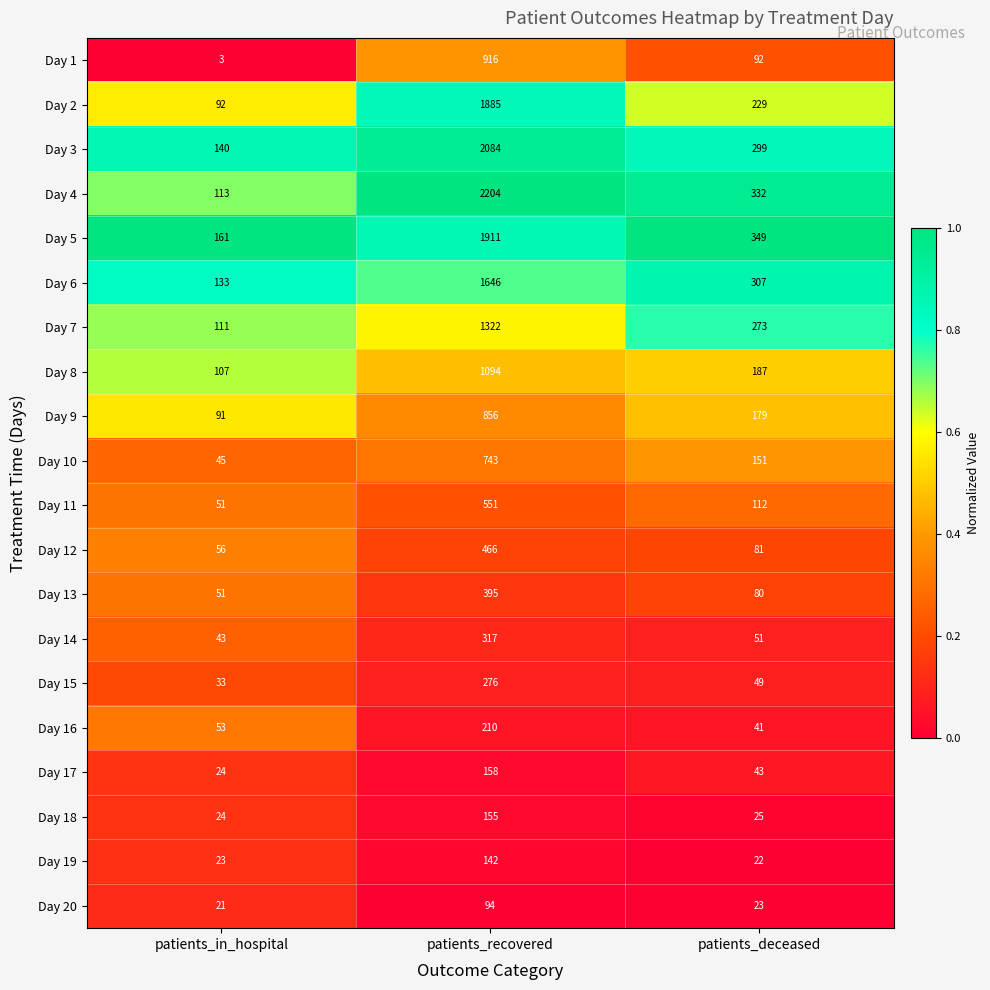

Is it true that Day 13 equals 395 at patients_recovered?

True